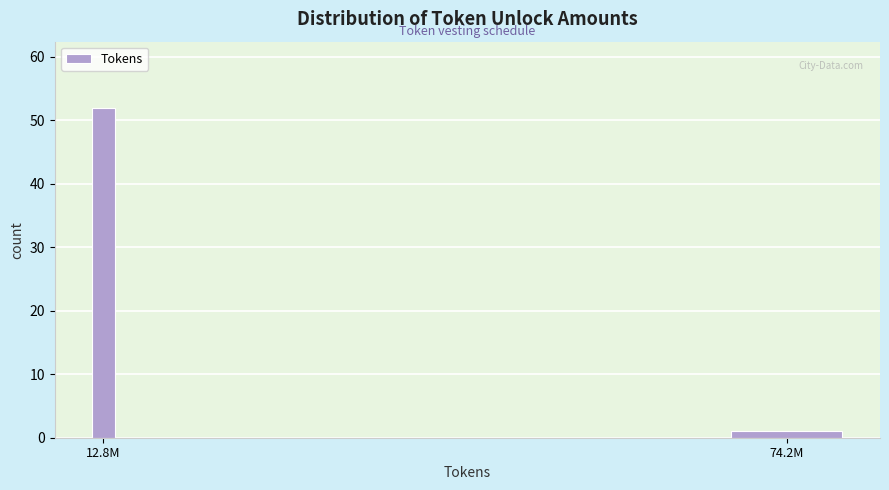

Reading left to right, transcribe all the data shown in this chart.

12.8M=52	74.2M=1